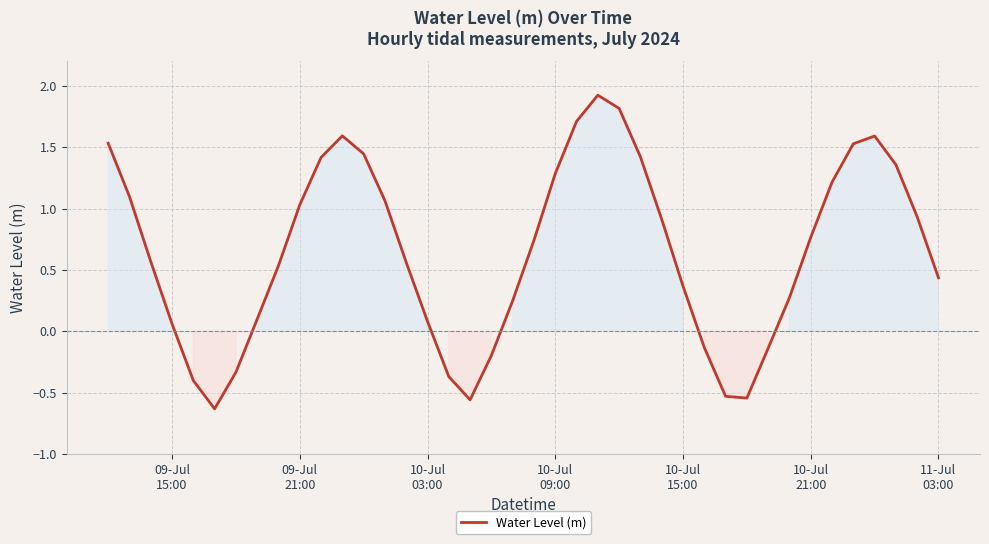

What is the difference between the maximum and minimum values?

2.6